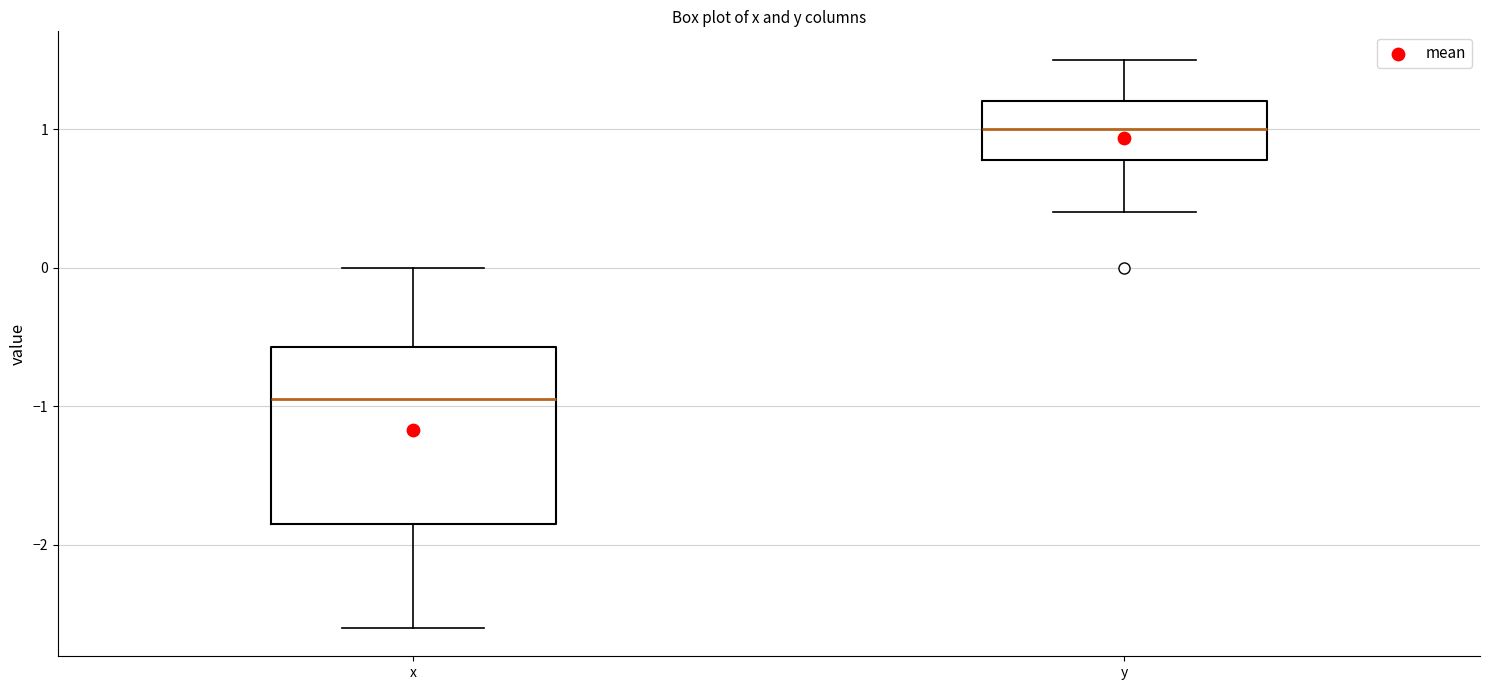

Where is the upper edge of the box for x on the y-axis? The values are not printed on the chart, so give them approximately, as read against the axis.

-0.6